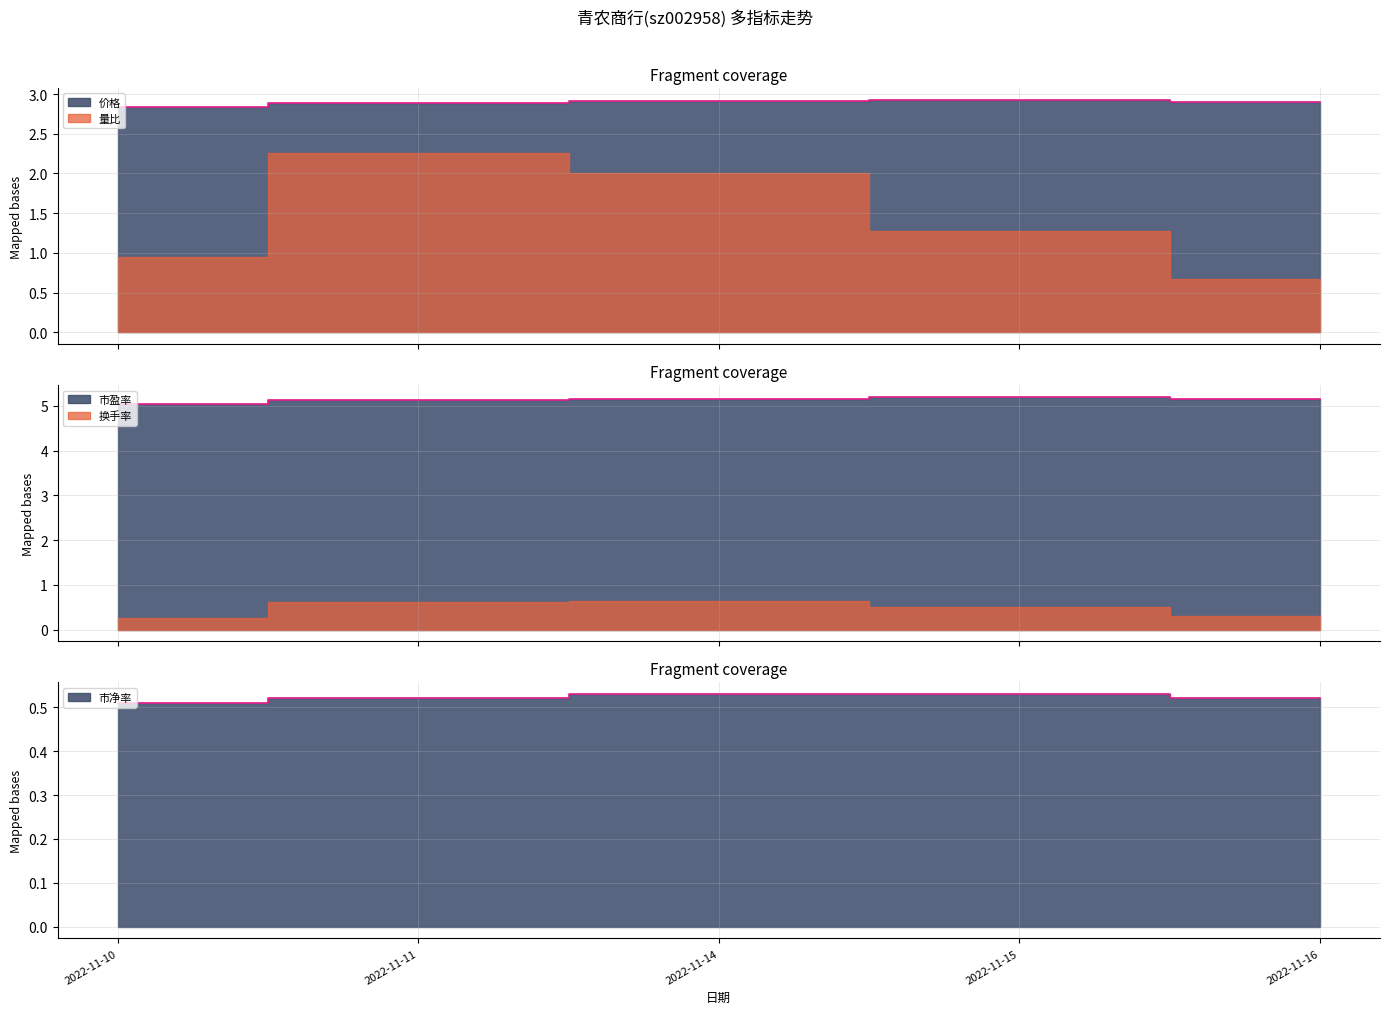

At which label is 价格 closest to 2?

2022-11-10